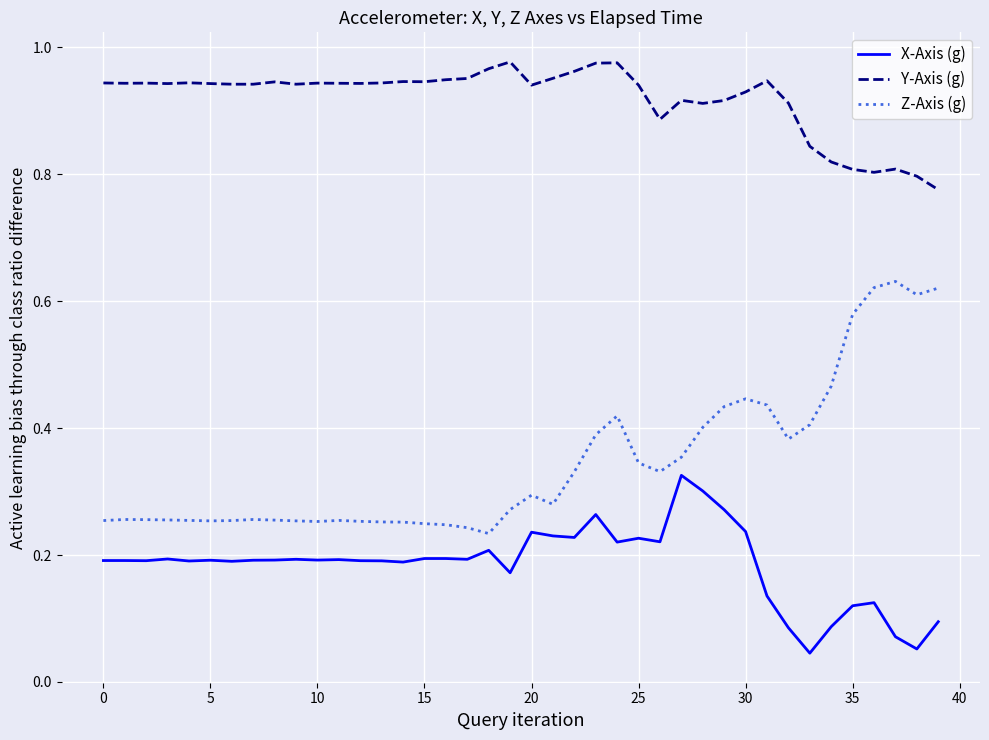

How many categories are shown in the chart?

40